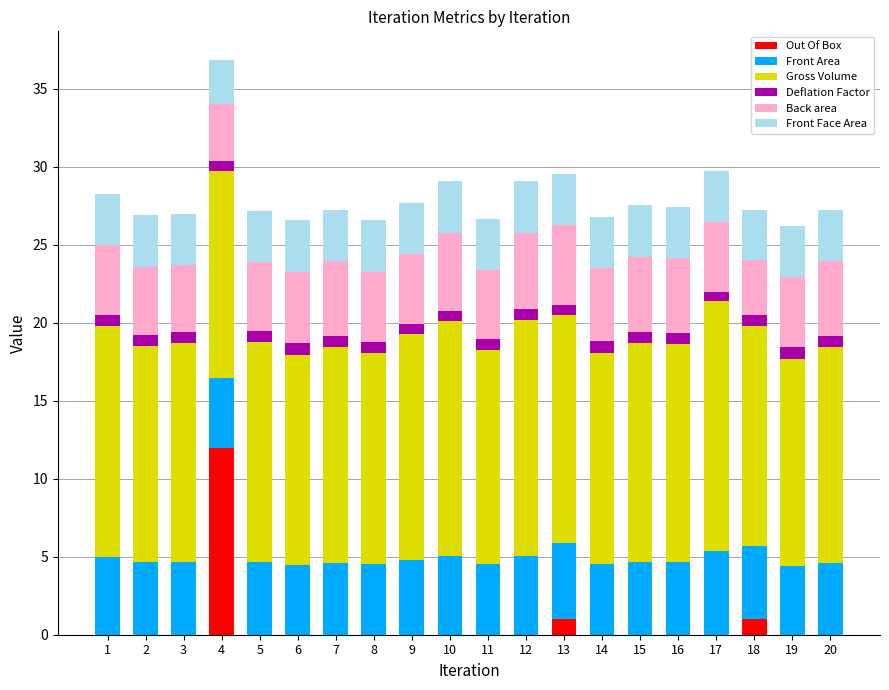

At which label does Out Of Box reach its peak?

4